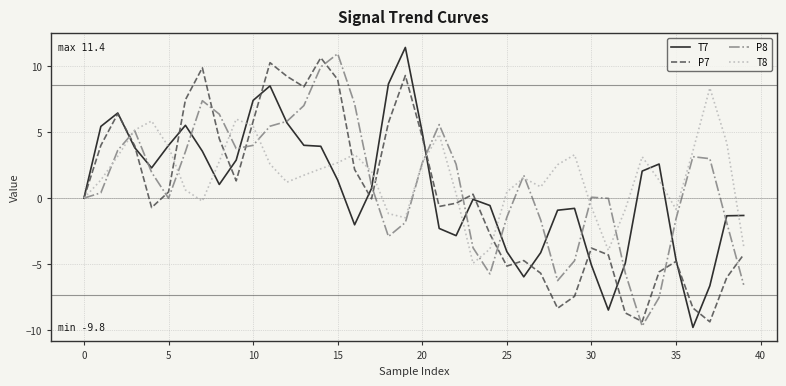

What is the highest value of the P7 series?

10.6